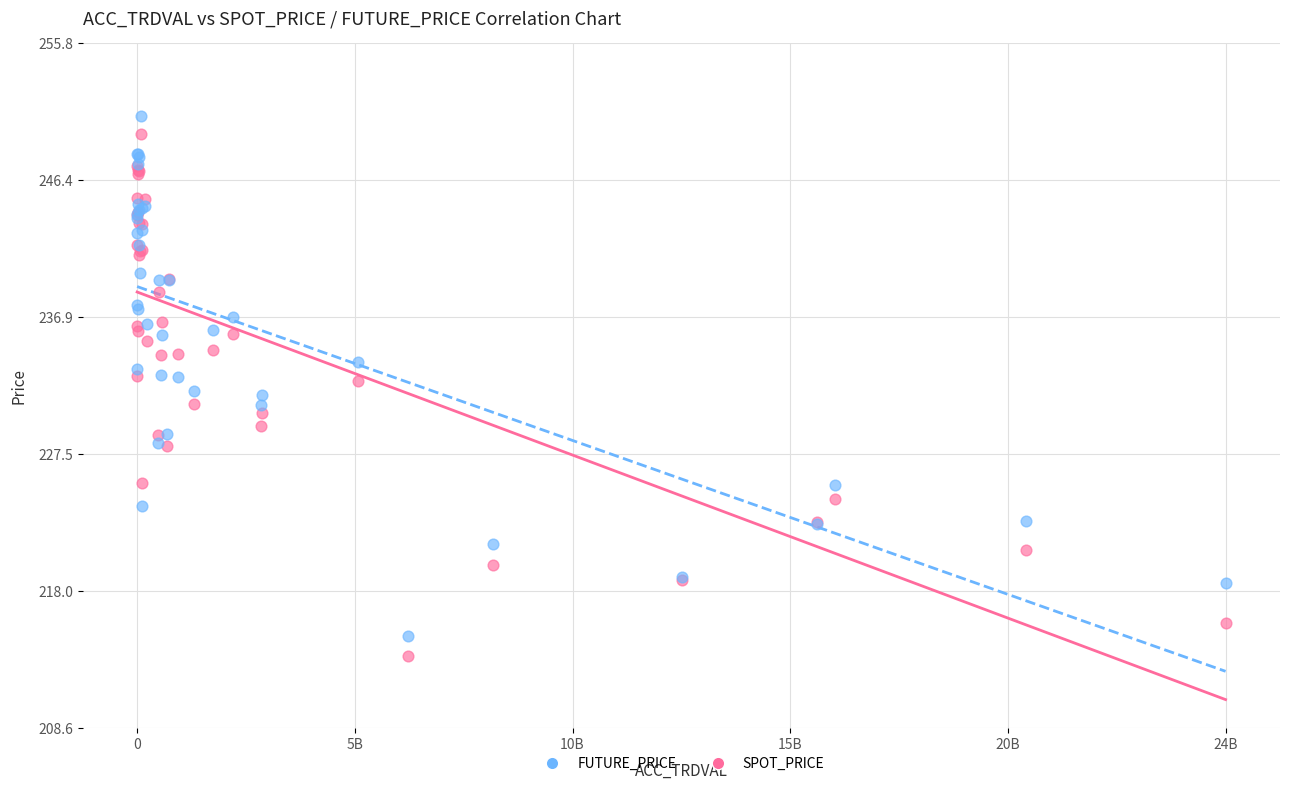

Which series has the widest spread of Y values?

SPOT_PRICE